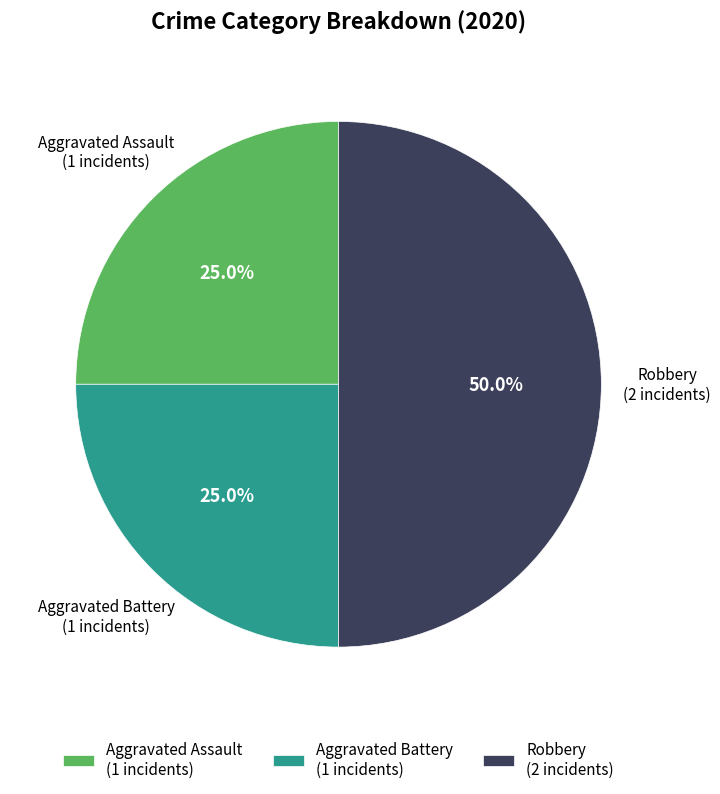

Between Aggravated Battery (1 incidents) and Robbery (2 incidents), which is larger?

Robbery (2 incidents)